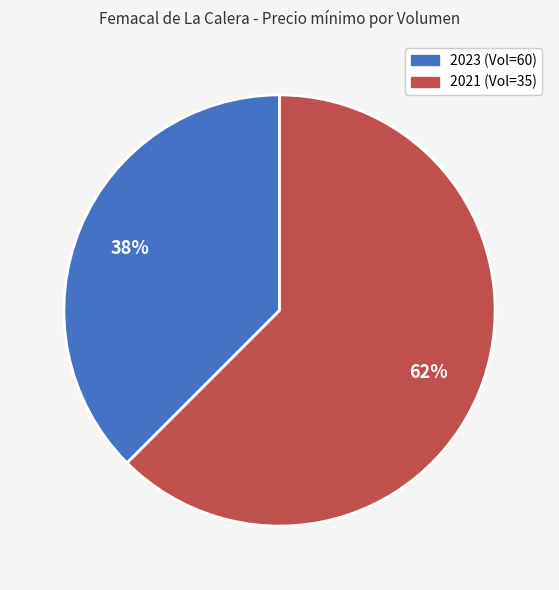

Is there a majority slice in this chart?

Yes